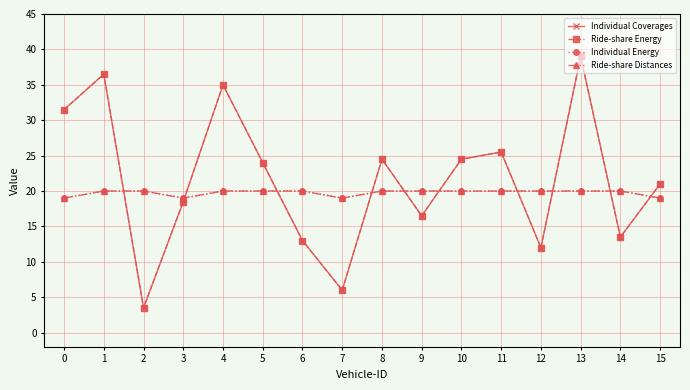

Reading left to right, transcribe all the data shown in this chart.

Individual Coverages: 31.5	36.5	3.5	18.5	35.0	24.0	13.0	6.0	24.5	16.5	24.5	25.5	12.0	39.0	13.5	21.0
Ride-share Energy: 31.5	36.5	3.5	18.5	35.0	24.0	13.0	6.0	24.5	16.5	24.5	25.5	12.0	39.0	13.5	21.0
Individual Energy: 19.0	20.0	20.0	19.0	20.0	20.0	20.0	19.0	20.0	20.0	20.0	20.0	20.0	20.0	20.0	19.0
Ride-share Distances: 19.0	20.0	20.0	19.0	20.0	20.0	20.0	19.0	20.0	20.0	20.0	20.0	20.0	20.0	20.0	19.0